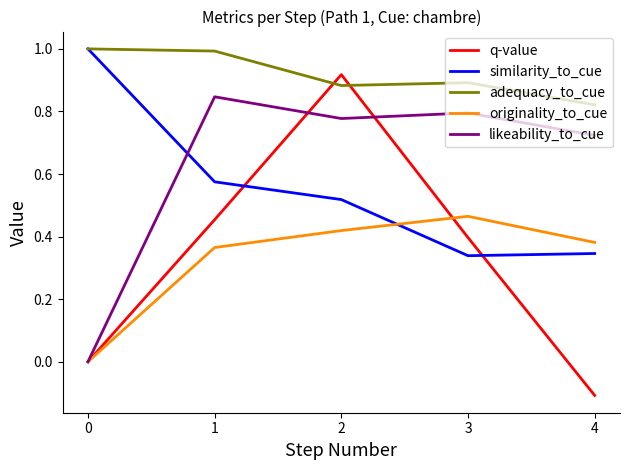

Is the value of q-value at 1 greater than the value of likeability_to_cue at 1?

No